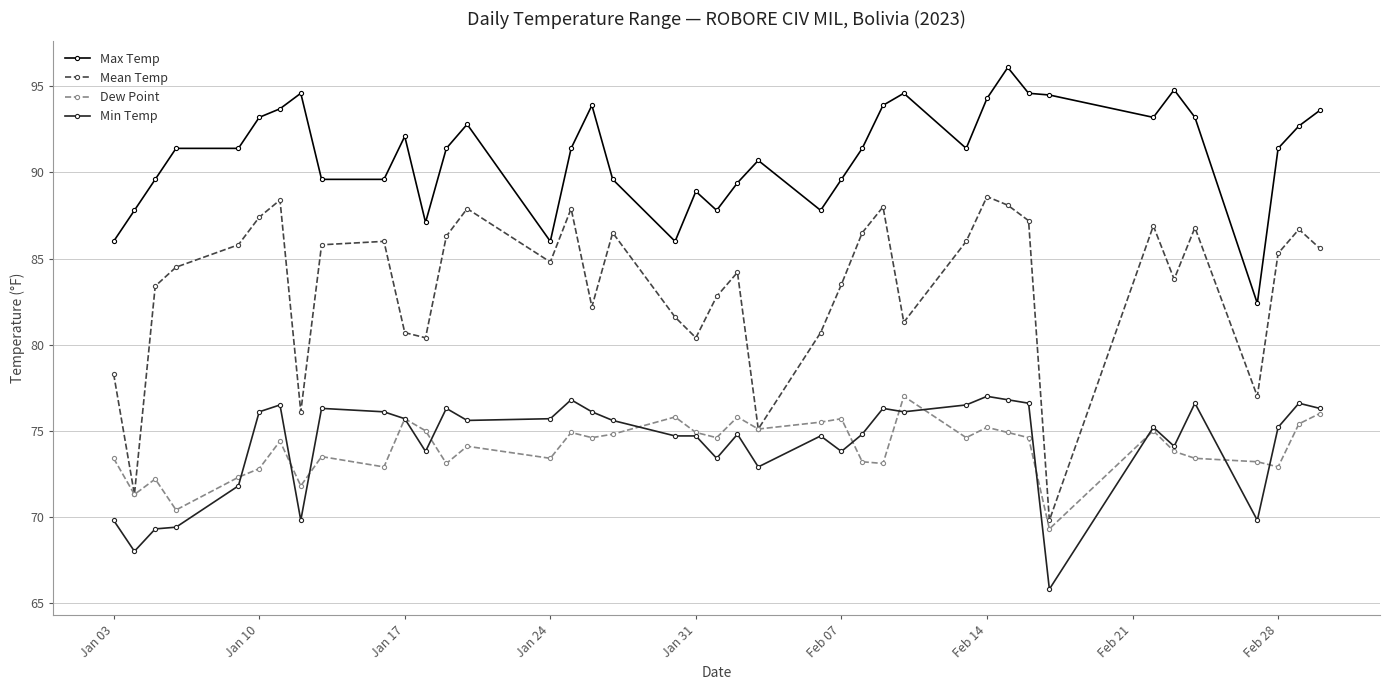

Does the chart display data point markers on the line(s)?

Yes